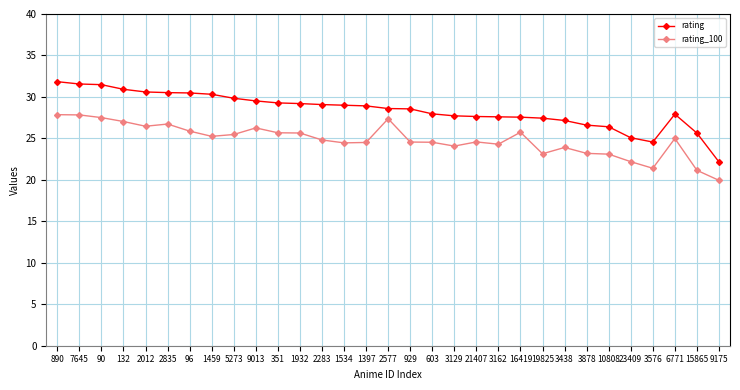

Where does the rating series first go above 28?

890